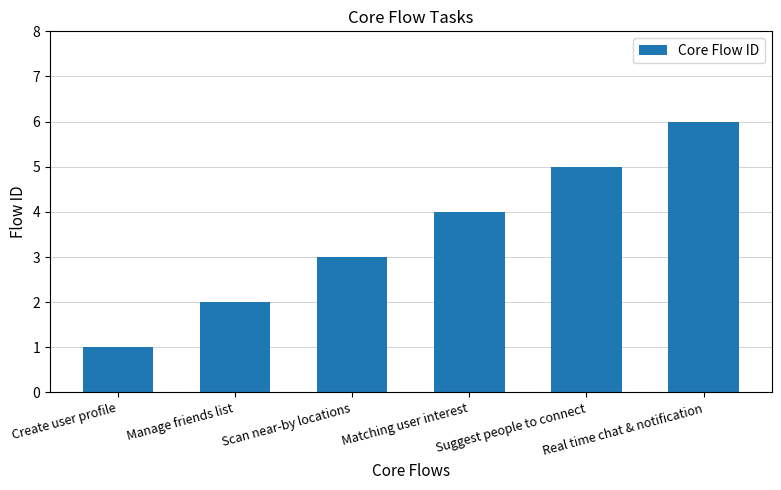

What is the ratio of the value at Suggest people to connect to the value at Scan near-by locations?

1.7